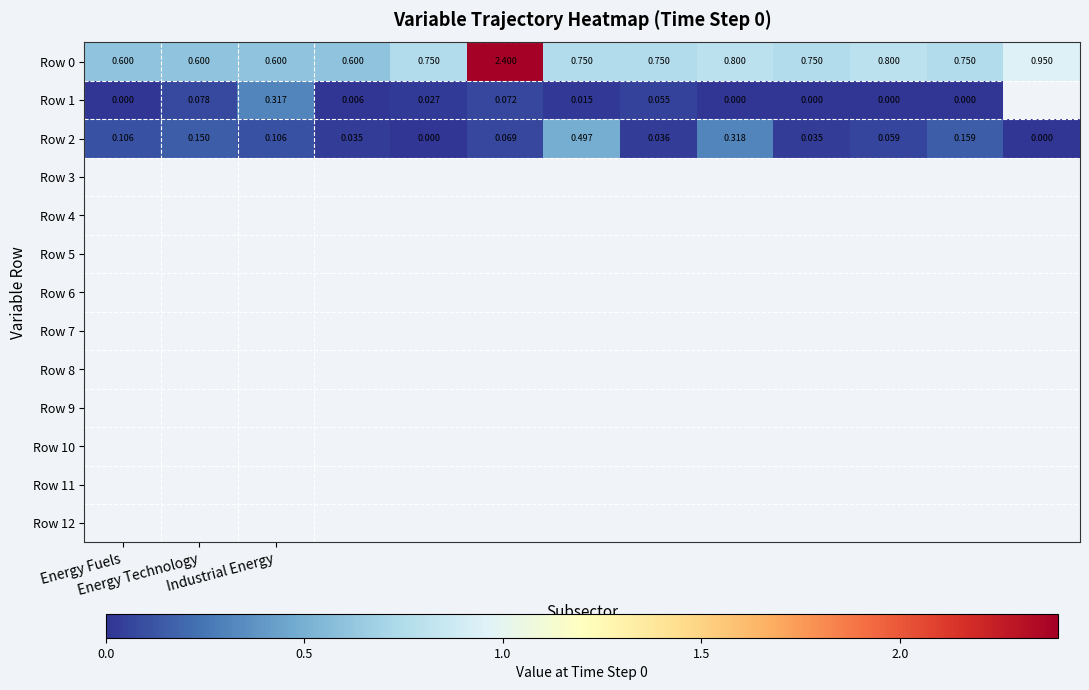

What is the lowest value of the Row 0 series?

0.6